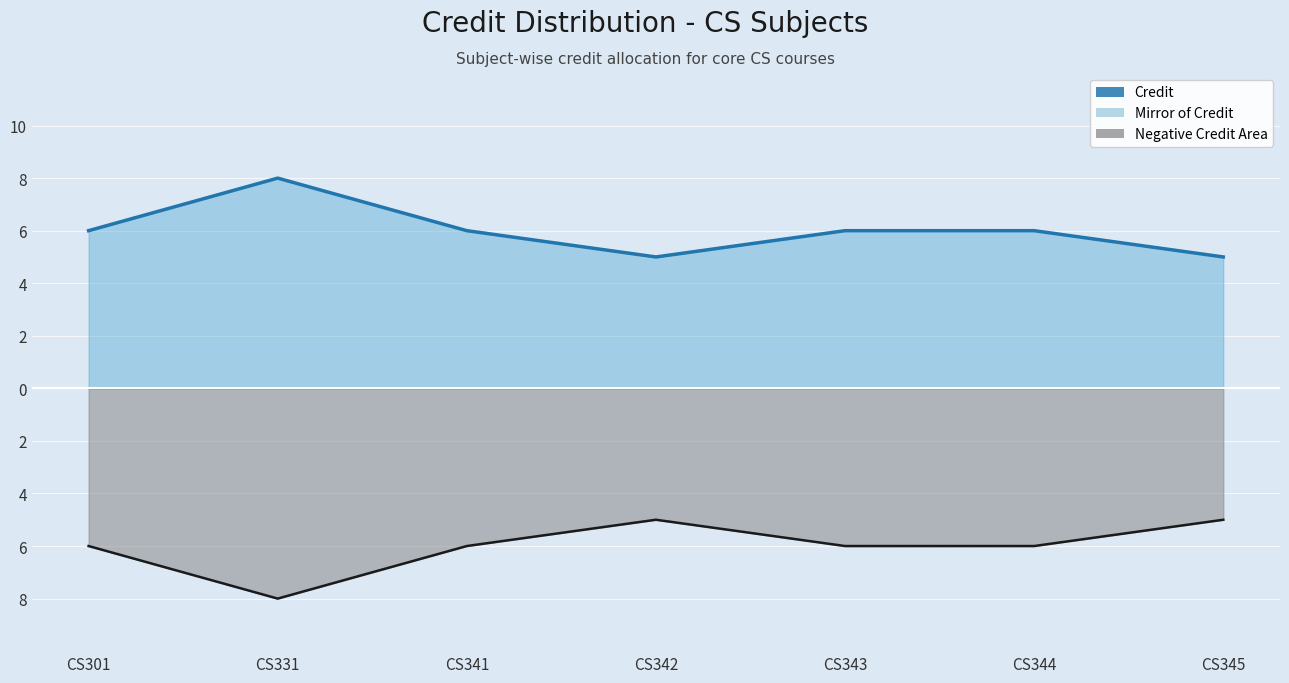

True or false: Mirror of Credit has a value of -3 at CS301.

False